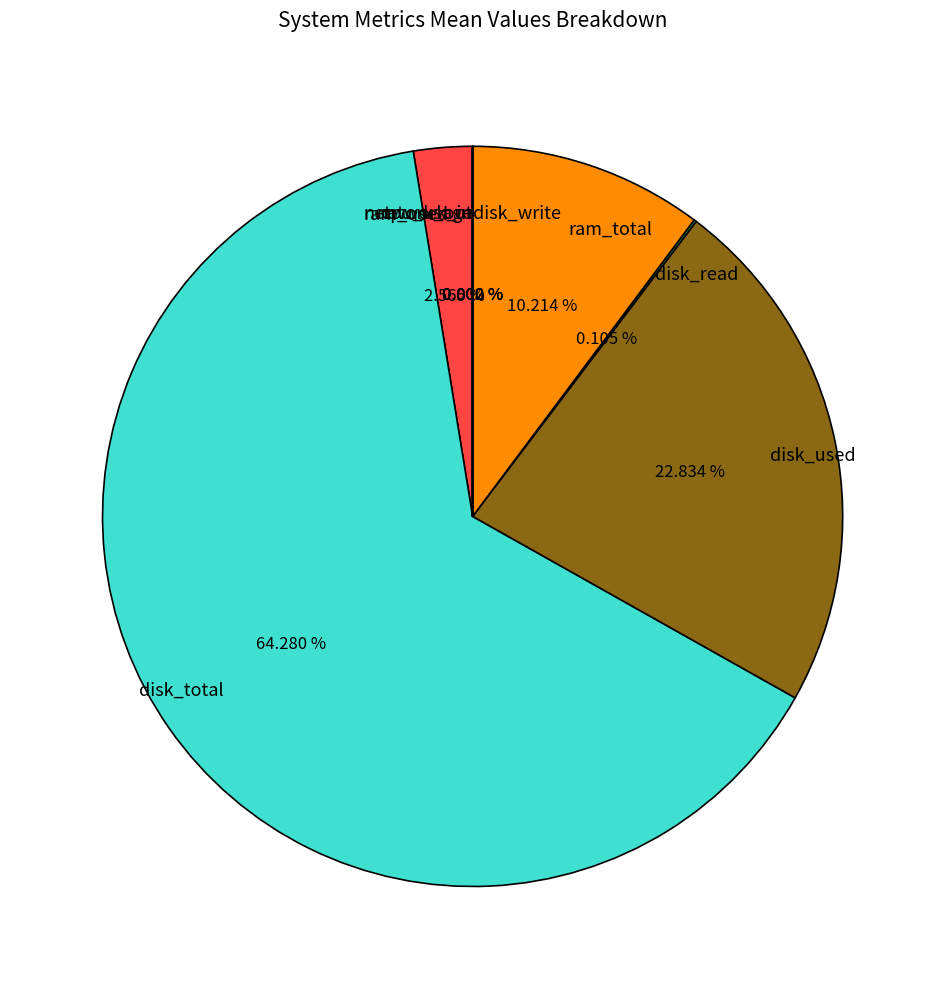

Which slice is the smallest?

cpu_usage